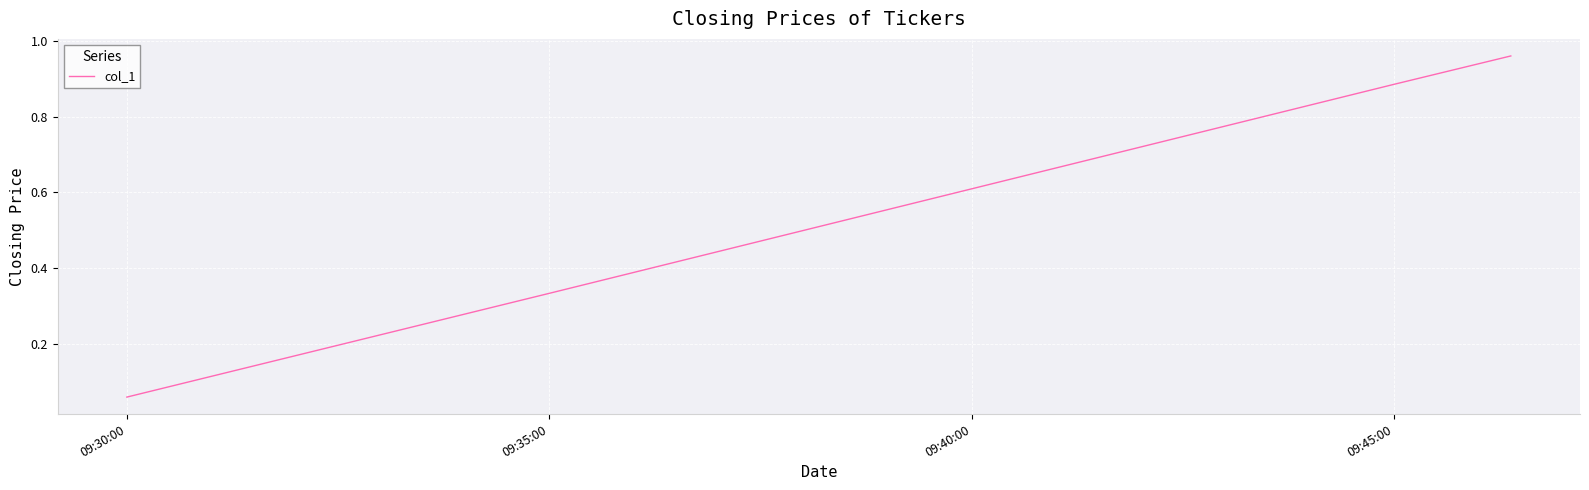

What is the average value?

0.6